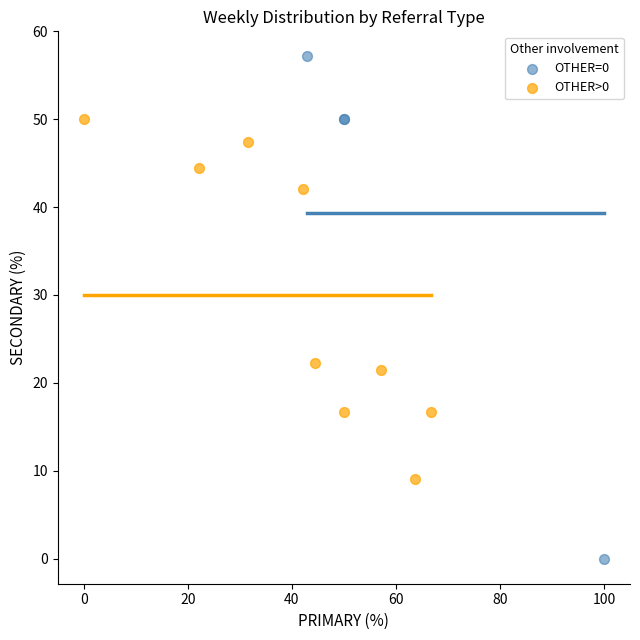

Which series reaches the minimum Y coordinate?

OTHER=0